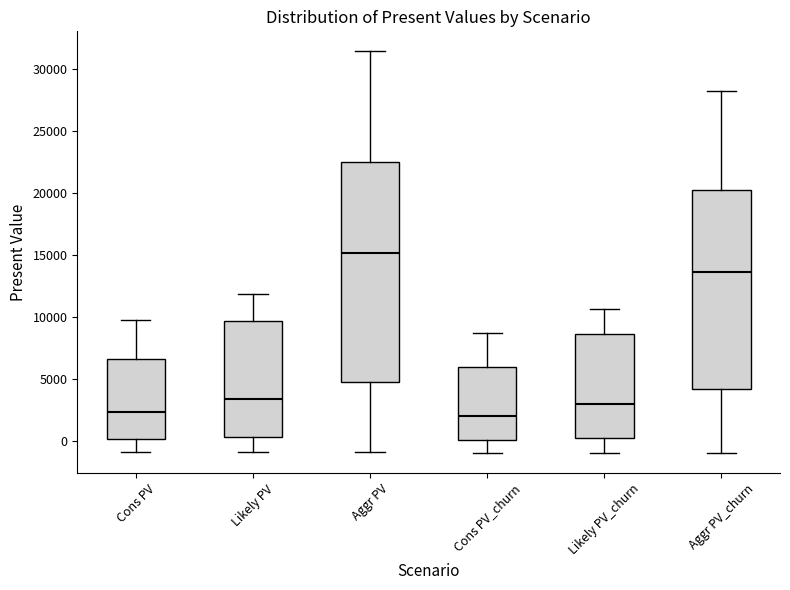

Where does the lower whisker of the box for Cons PV end on the y-axis? The values are not printed on the chart, so give them approximately, as read against the axis.

-1000